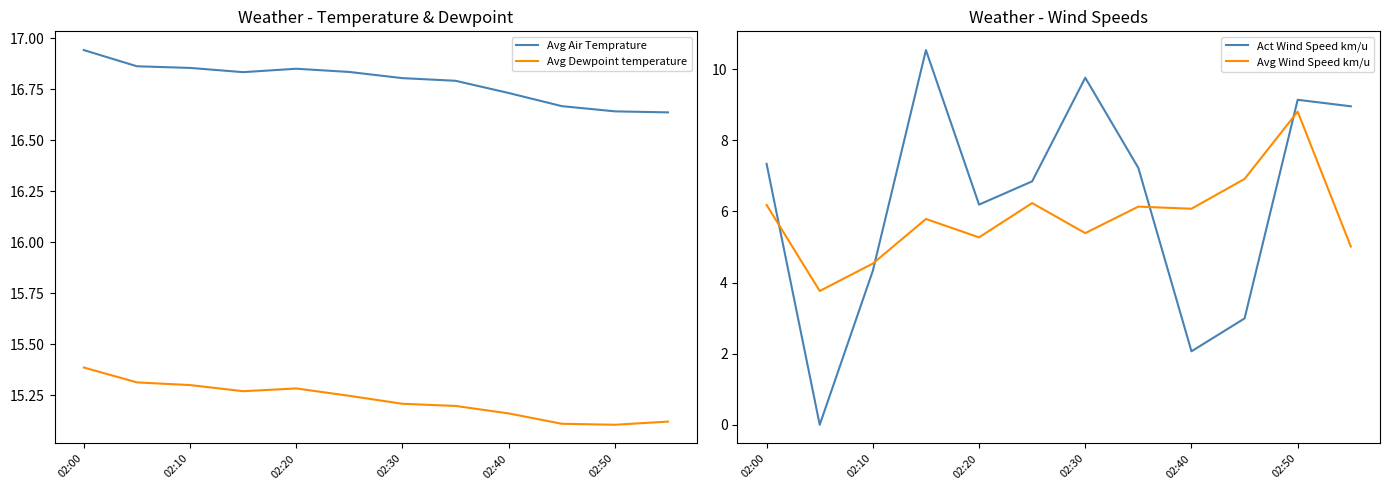

Which has a higher value, 7 or 02:00?

02:00